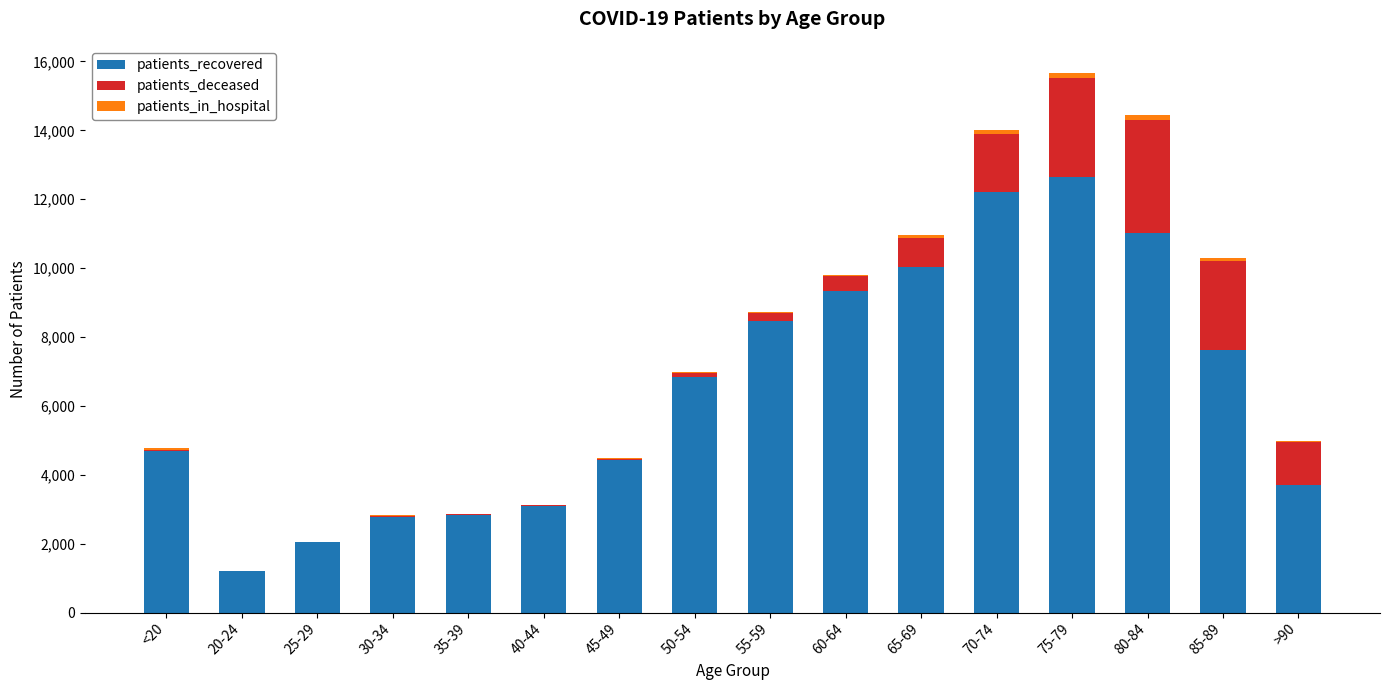

What is the maximum value for patients_recovered?

12647